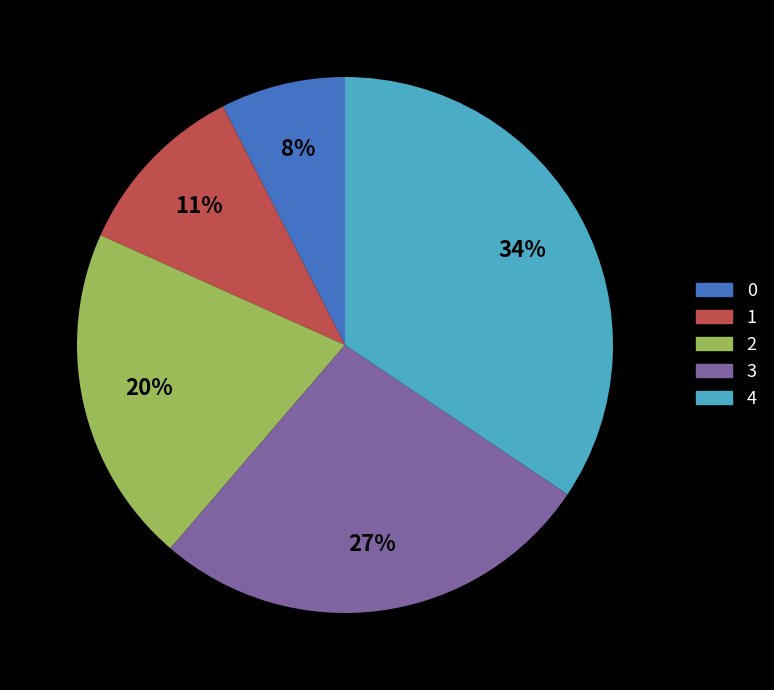

What percentage is the 1 slice, to the nearest percent?

11%